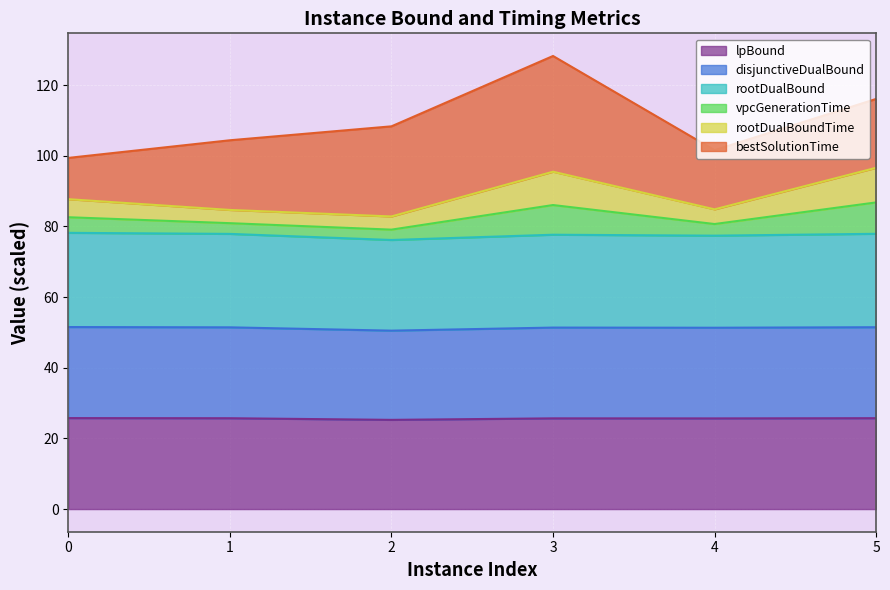

True or false: lpBound and disjunctiveDualBound cross at least once.

False